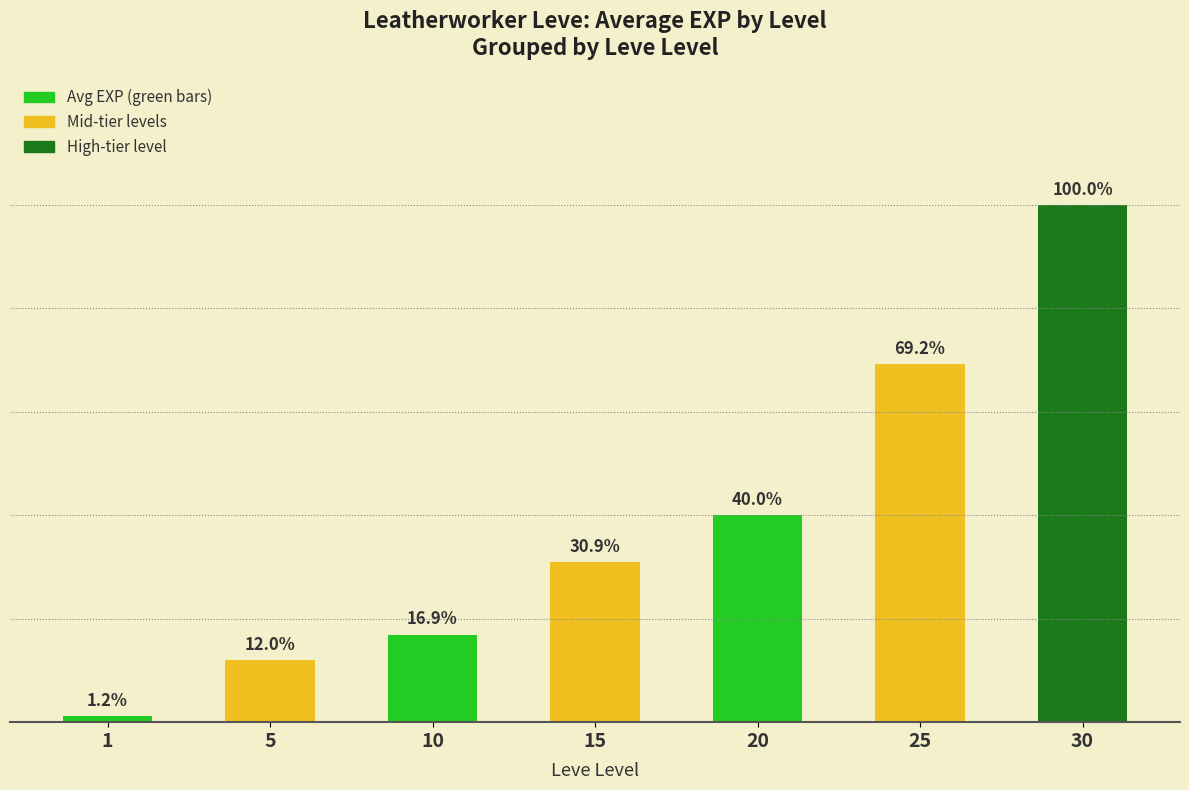

Rank the categories by value from lowest to highest.

1, 5, 10, 15, 20, 25, 30